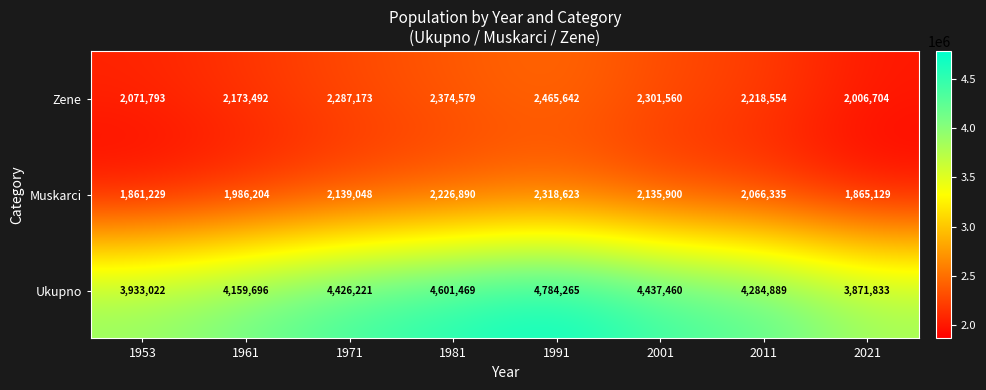

What is the difference between the Zene values at 1961 and 2021?

166788